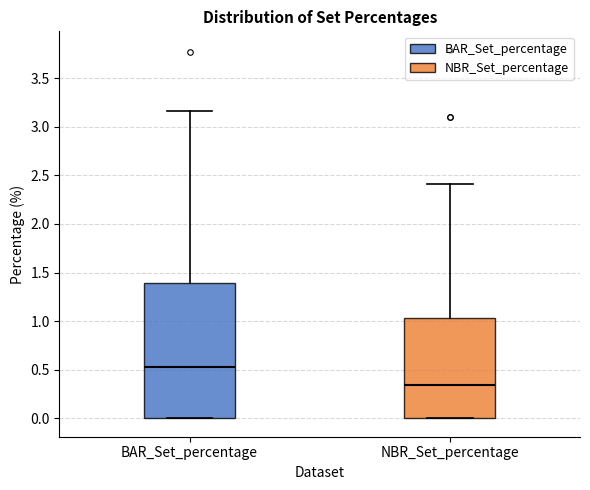

Comparing the boxes themselves (not the whiskers), which one is the tallest?

BAR_Set_percentage